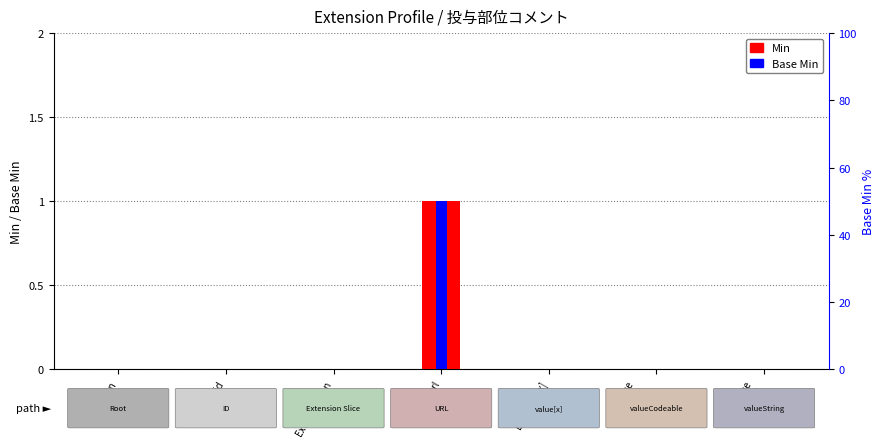

The value of Base Min at Ext.id is 0. True or false?

True